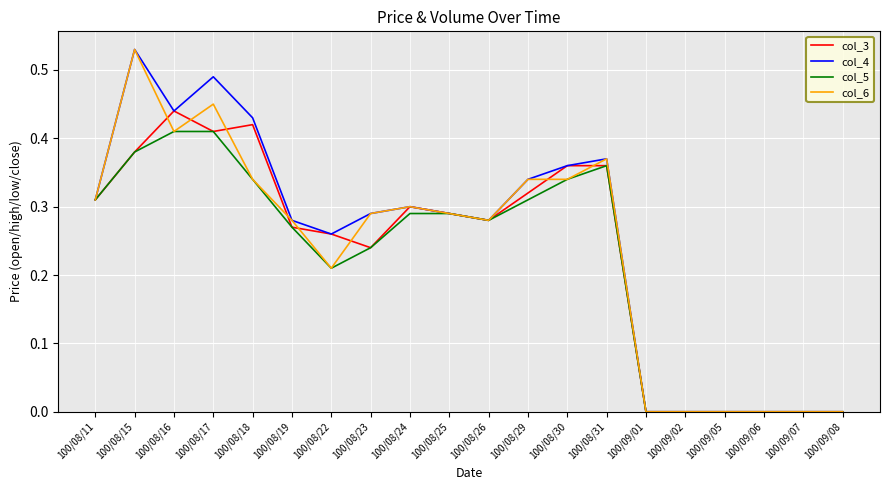

What is the total value across all series at 100/08/11?

1.2